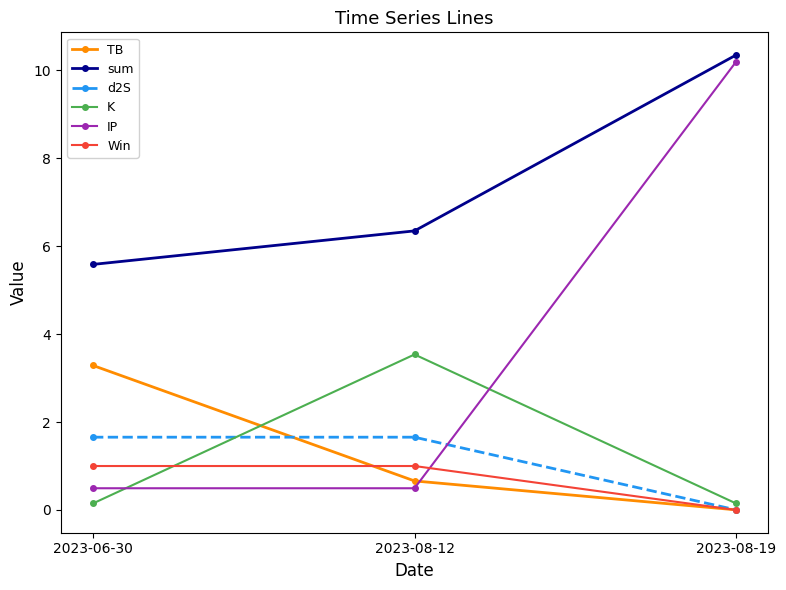

What position from the left is 2023-08-12?

2